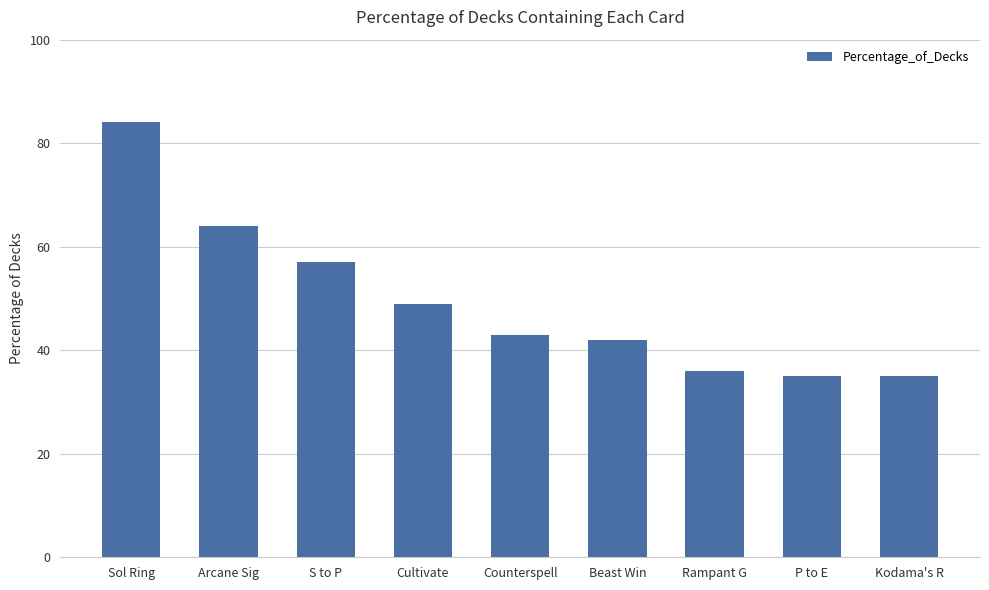

True or false: the data shows 23 at Counterspell.

False